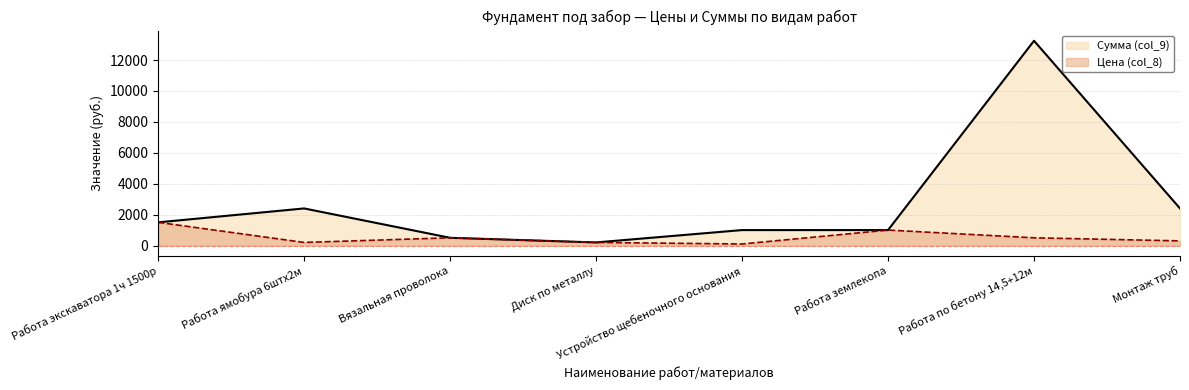

What is the sum of all Сумма (col_9) values?

22250